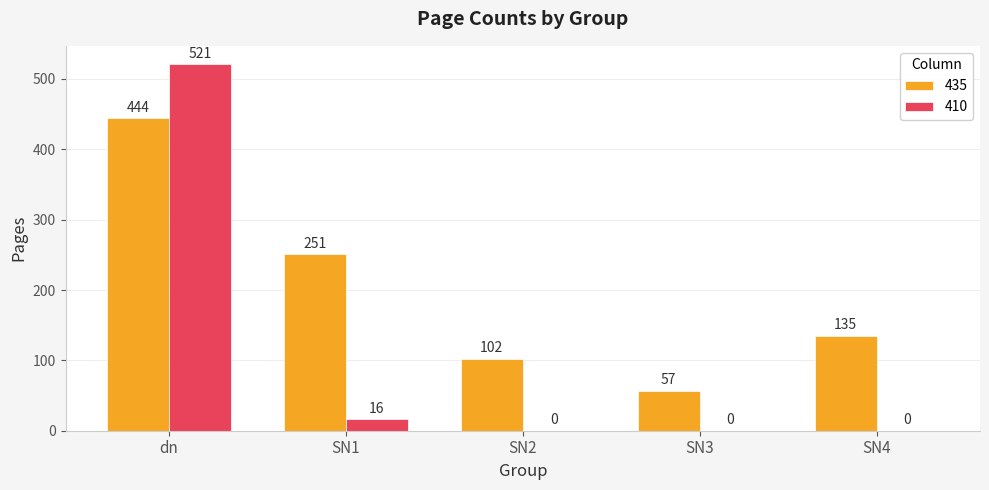

What is the approximate value of 435 at SN2, to the nearest 5?

100